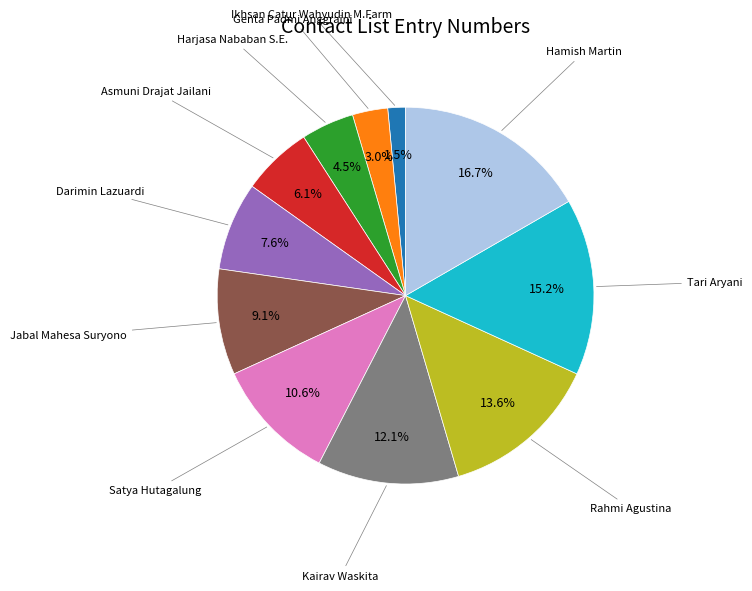

Does any single category account for the majority?

No